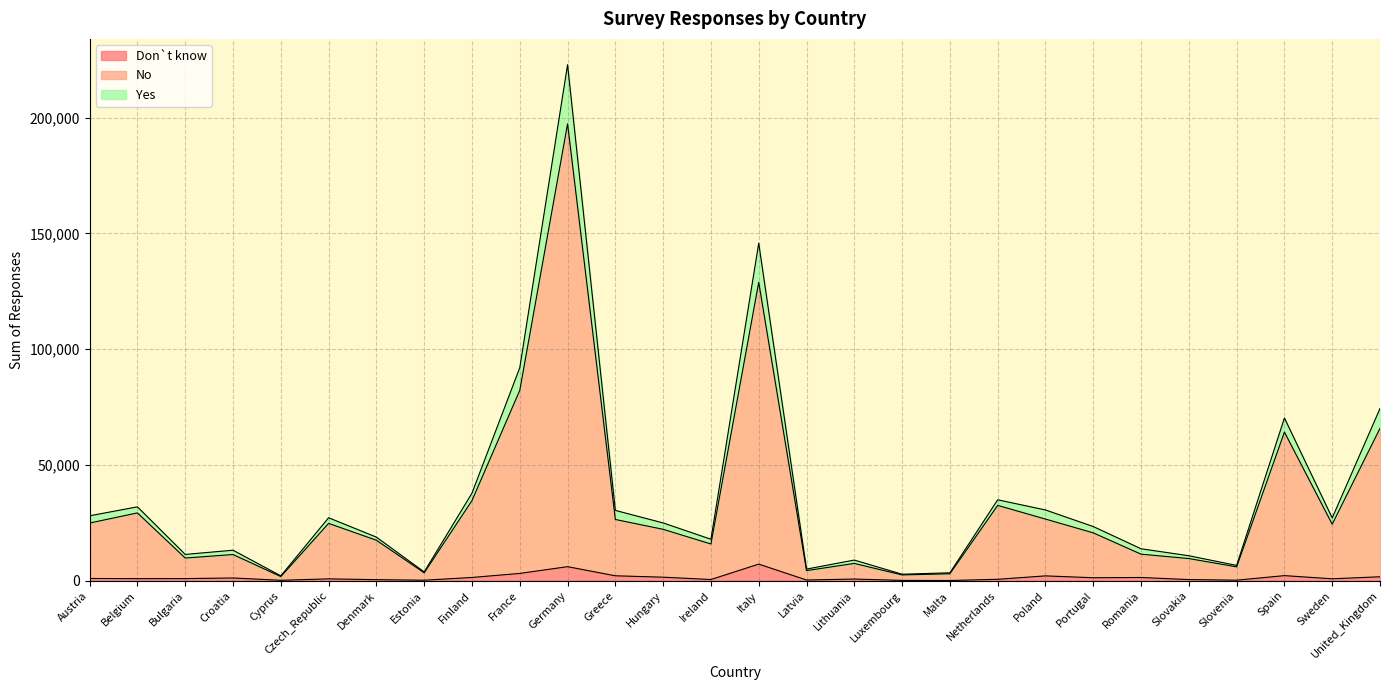

What is the maximum value for Don`t know?

7171